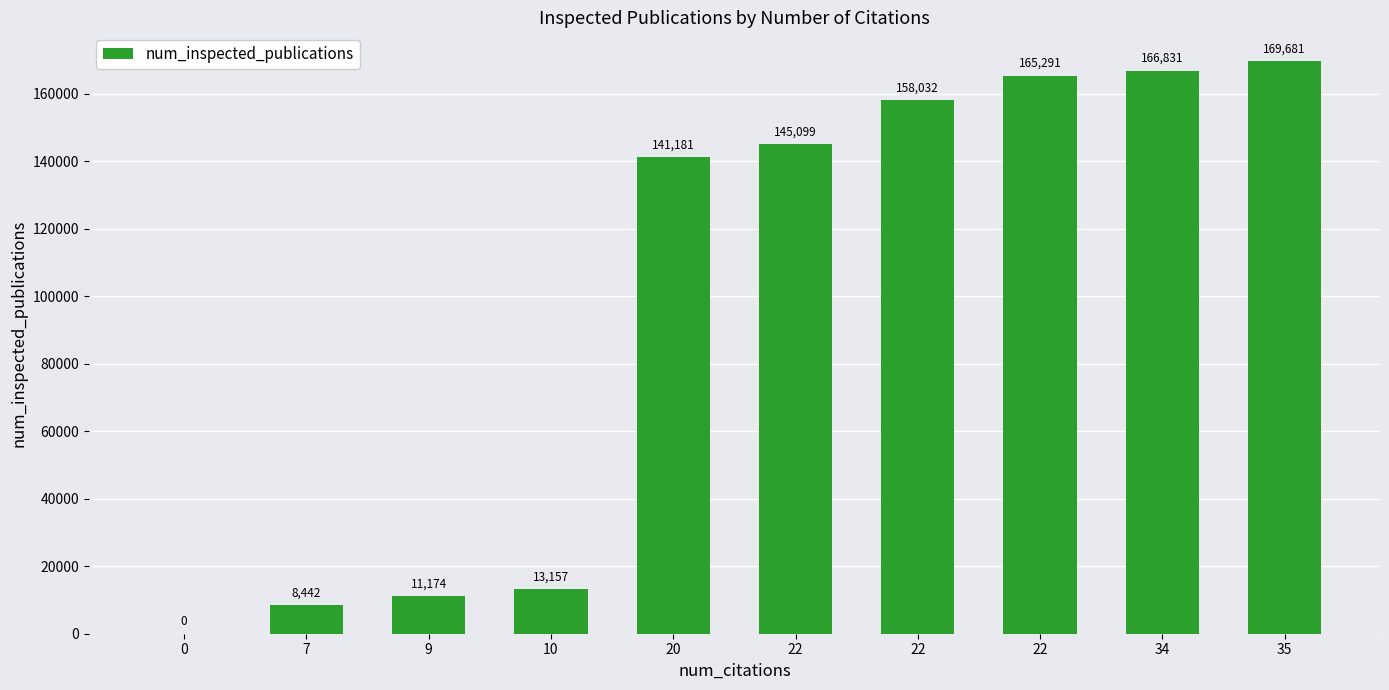

Which label corresponds to the largest value in the chart?

35